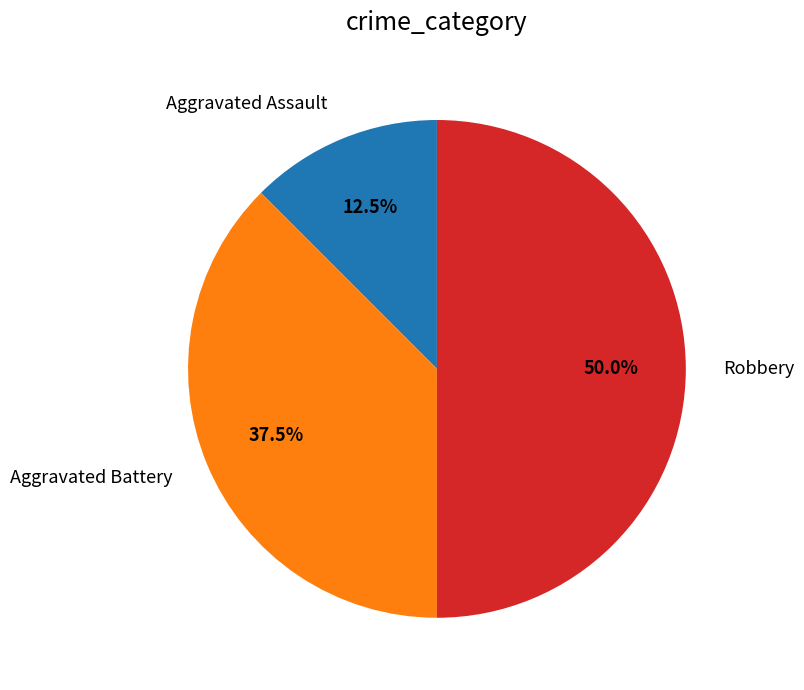

Between Aggravated Battery and Aggravated Assault, which is larger?

Aggravated Battery